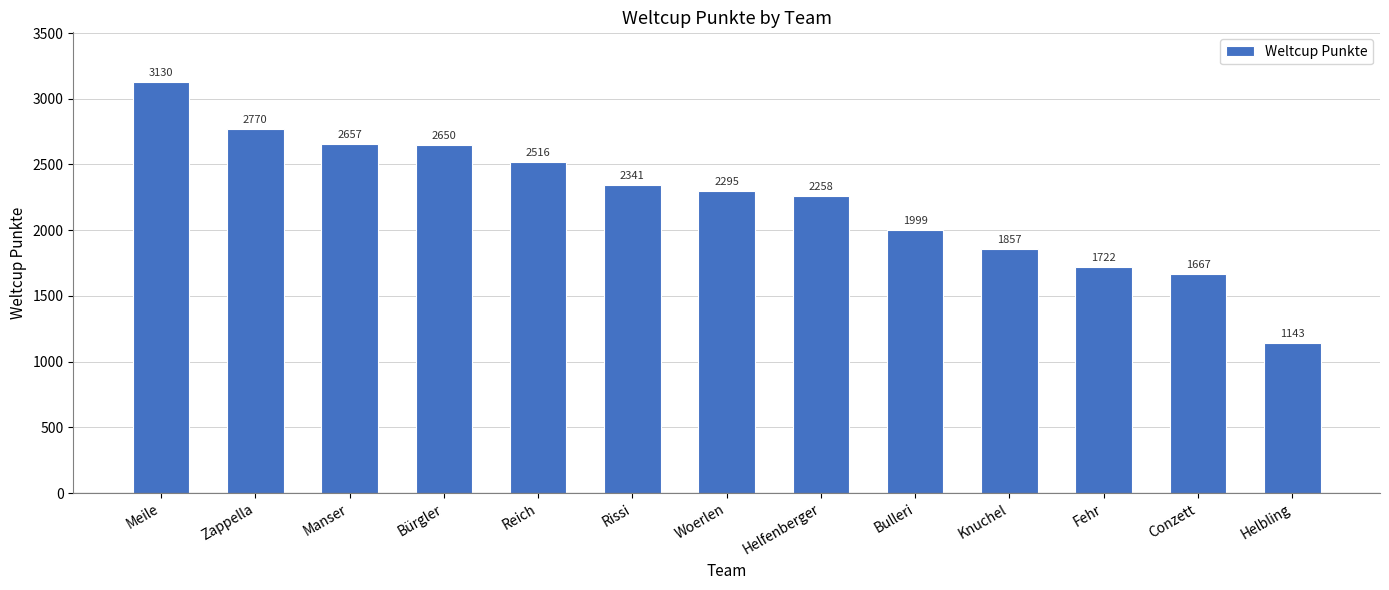

At which label is the value closest to 2136?

Helfenberger